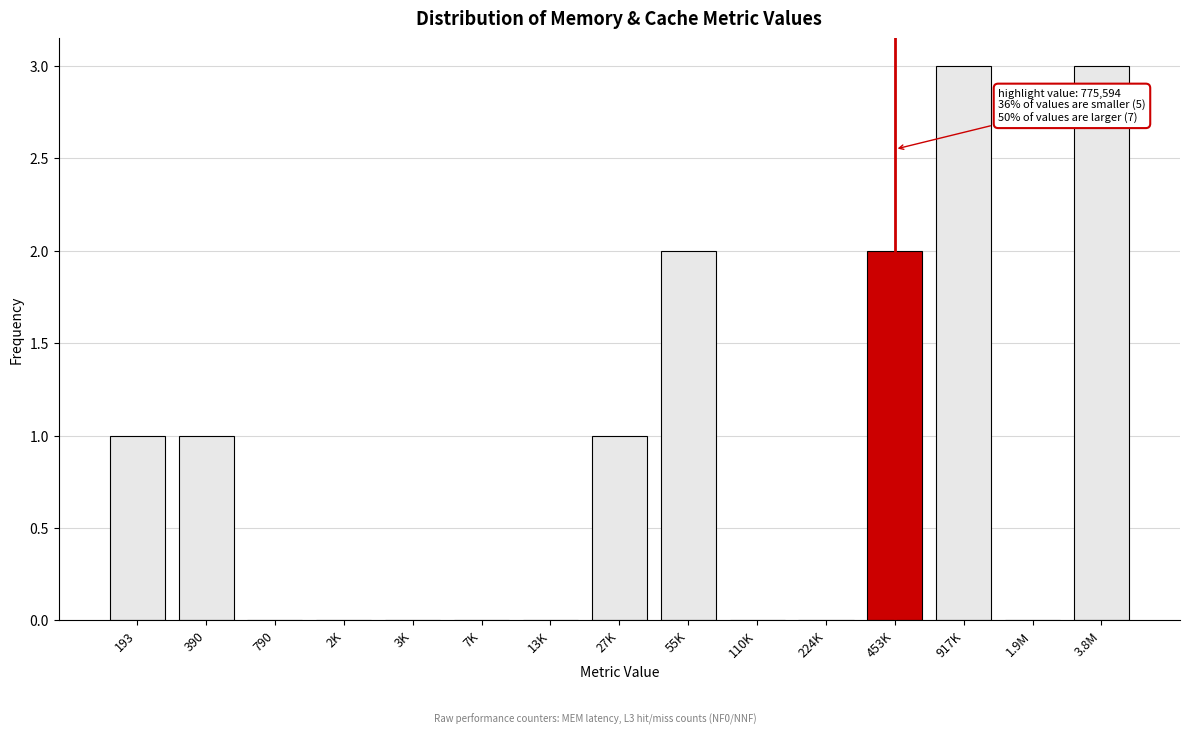

Reading right to left, what are all the values shown in this chart?

3.8M=3	1.9M=0	917K=3	453K=2	224K=0	110K=0	55K=2	27K=1	13K=0	7K=0	3K=0	2K=0	790=0	390=1	193=1